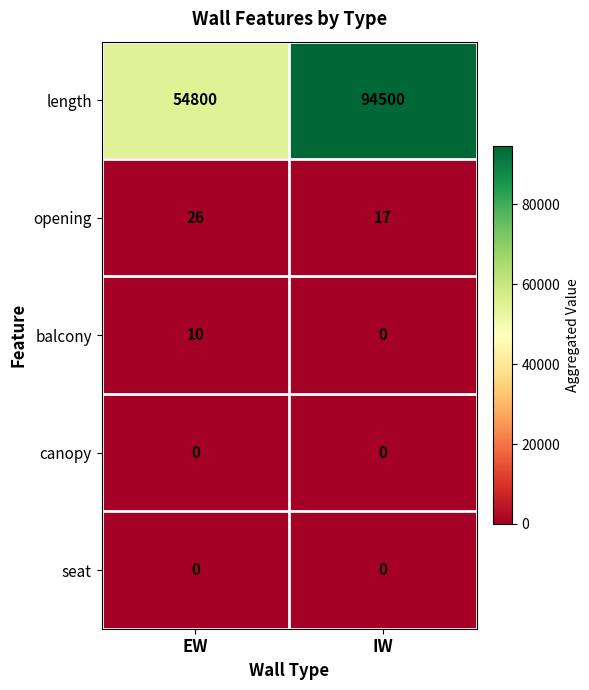

At which category is the sum across all series the highest?

IW